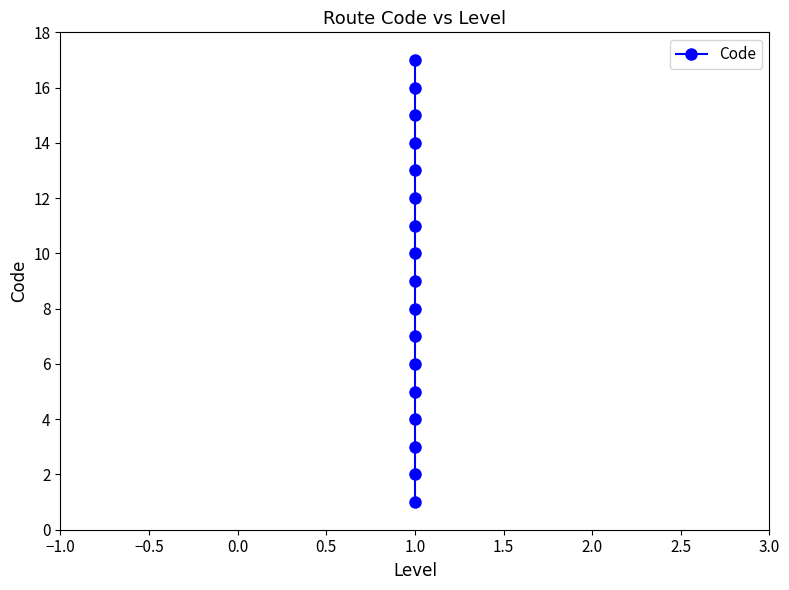

Does the chart have visible grid lines?

No